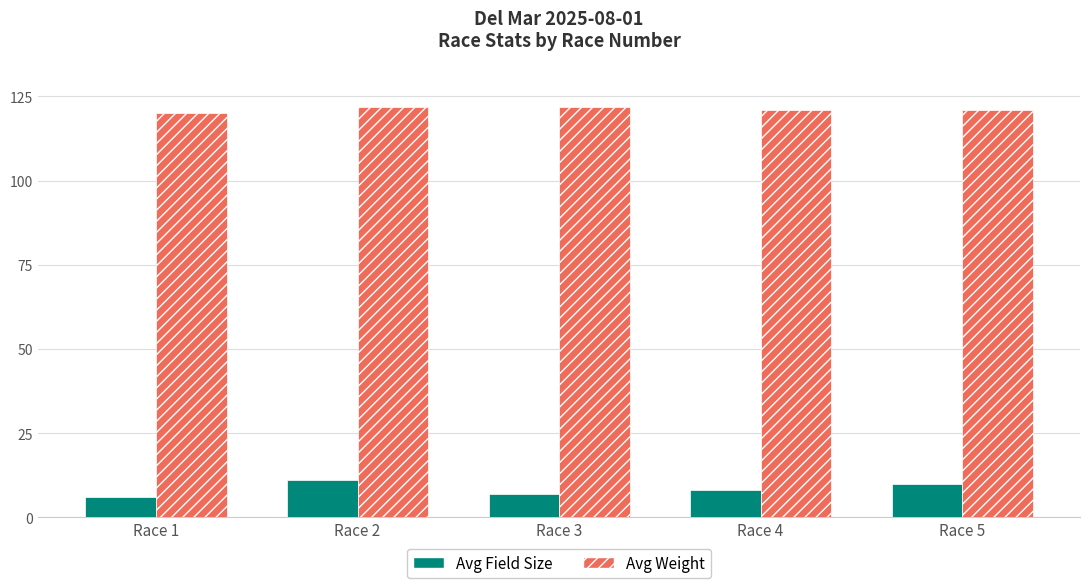

What is the spread (max minus min) of values at Race 1?

114